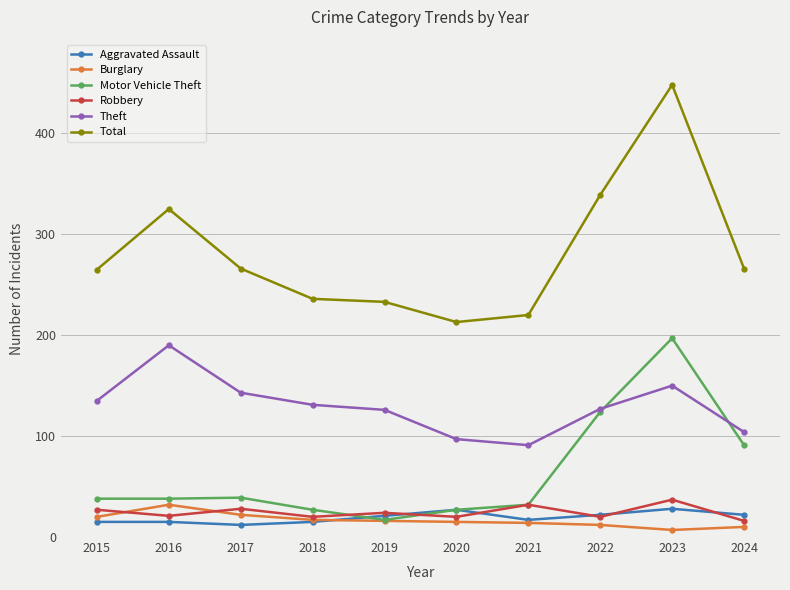

How many data points in Motor Vehicle Theft are less than 38?

4